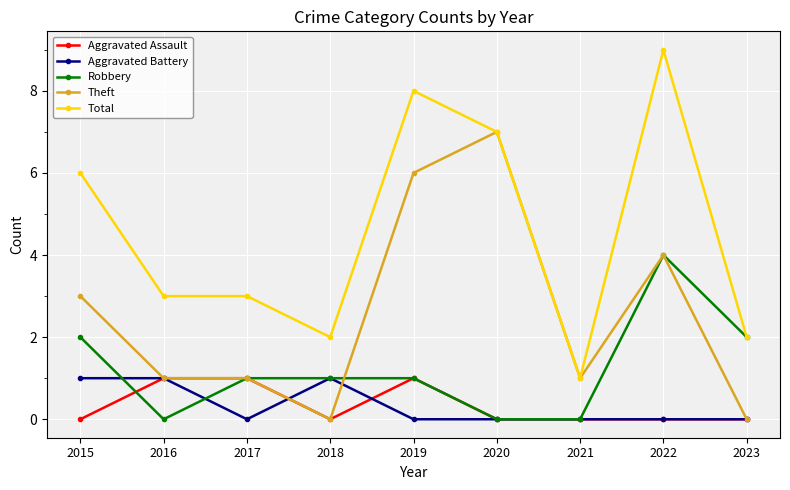

The value of Robbery at 2023 is 2. True or false?

True